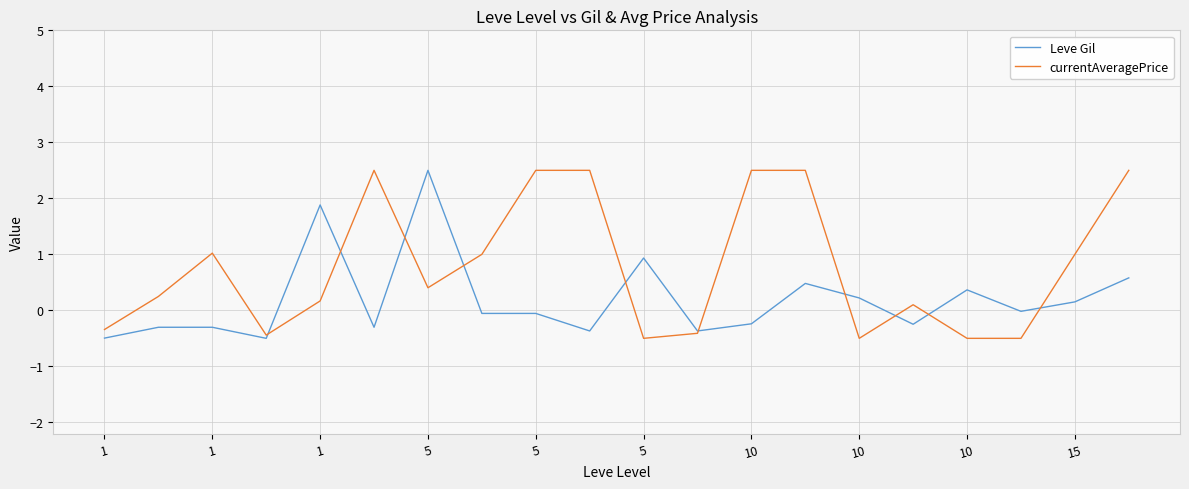

What is the lowest value of the currentAveragePrice series?

-0.5